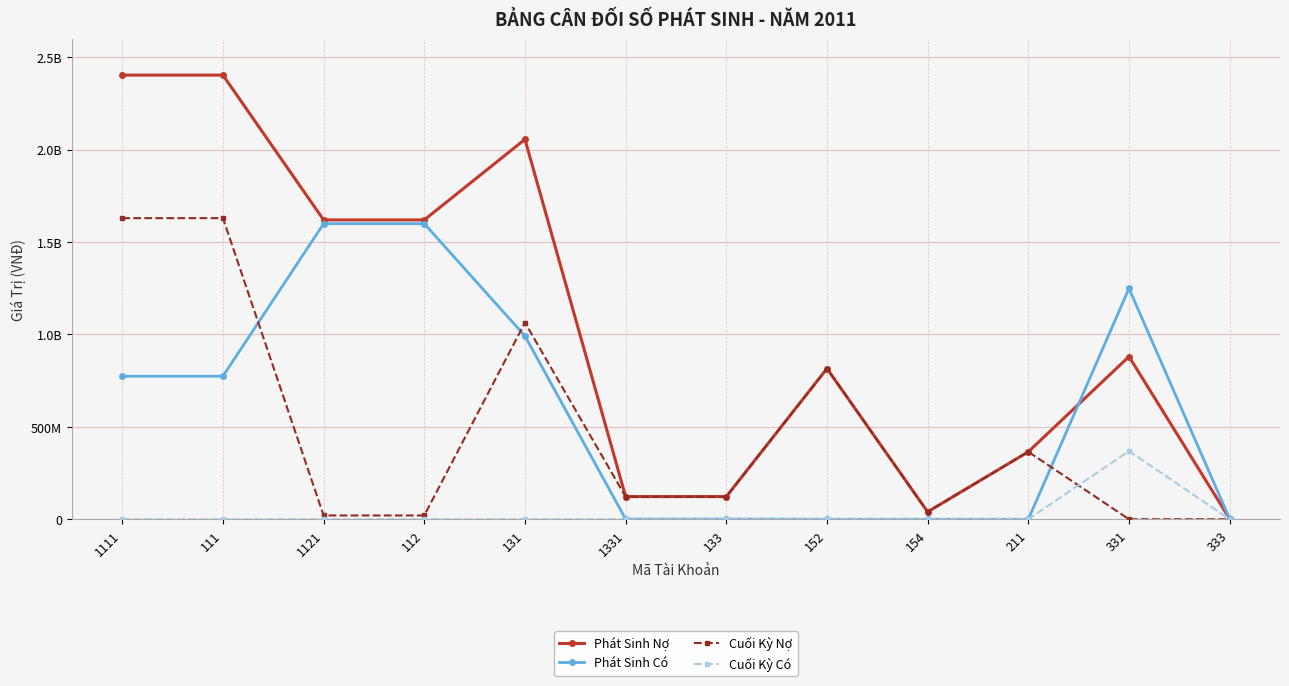

At which category does Cuối Kỳ Nợ reach its first local peak?

131